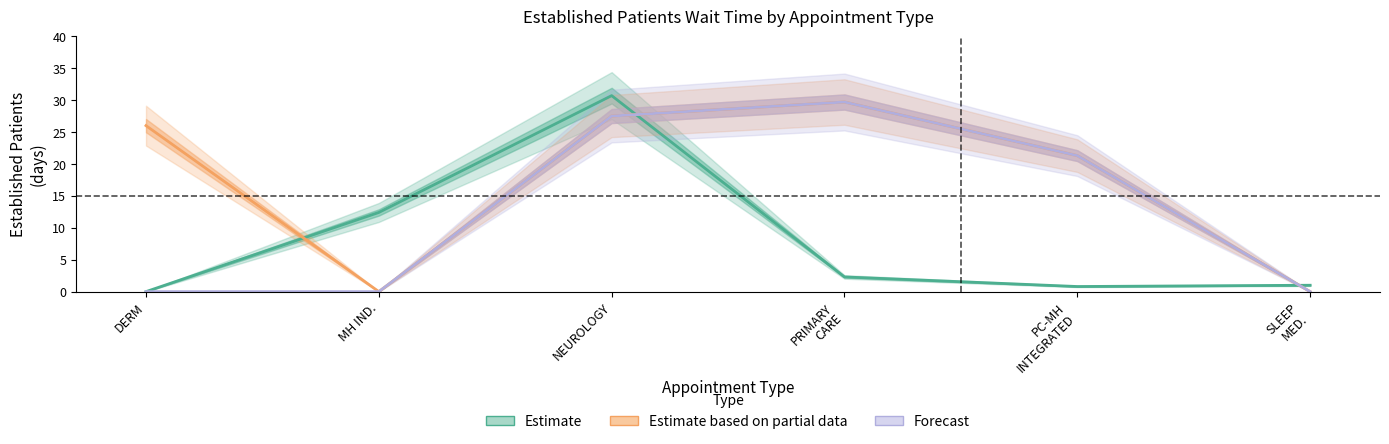

Which has a higher value, PC-MH
INTEGRATED or PRIMARY
CARE?

PRIMARY
CARE